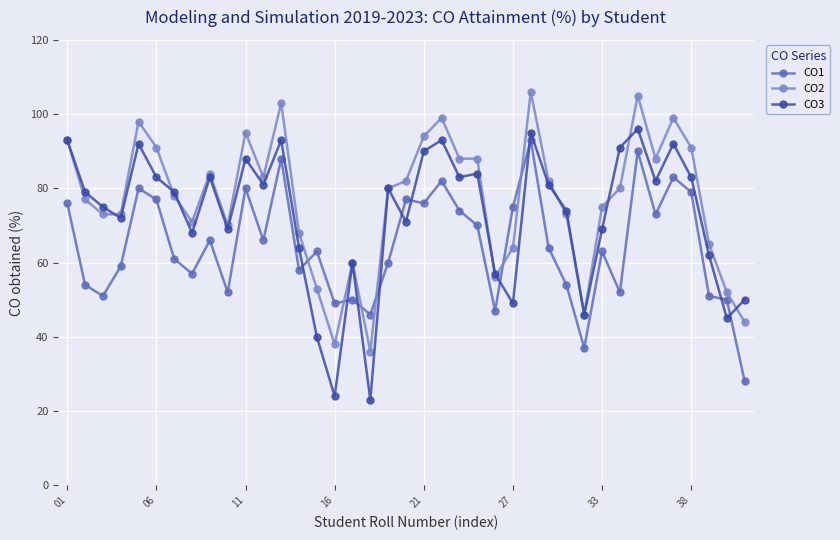

How many intersections are there between CO1 and CO3?

10